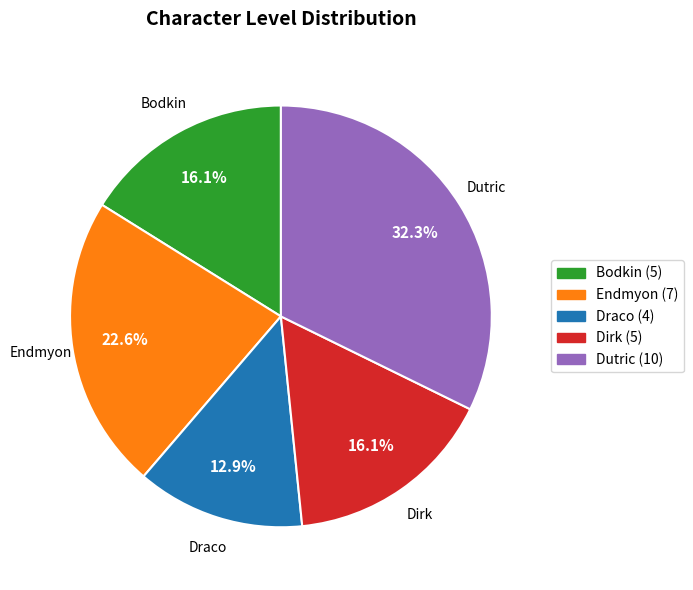

Is Draco the majority of the pie?

No